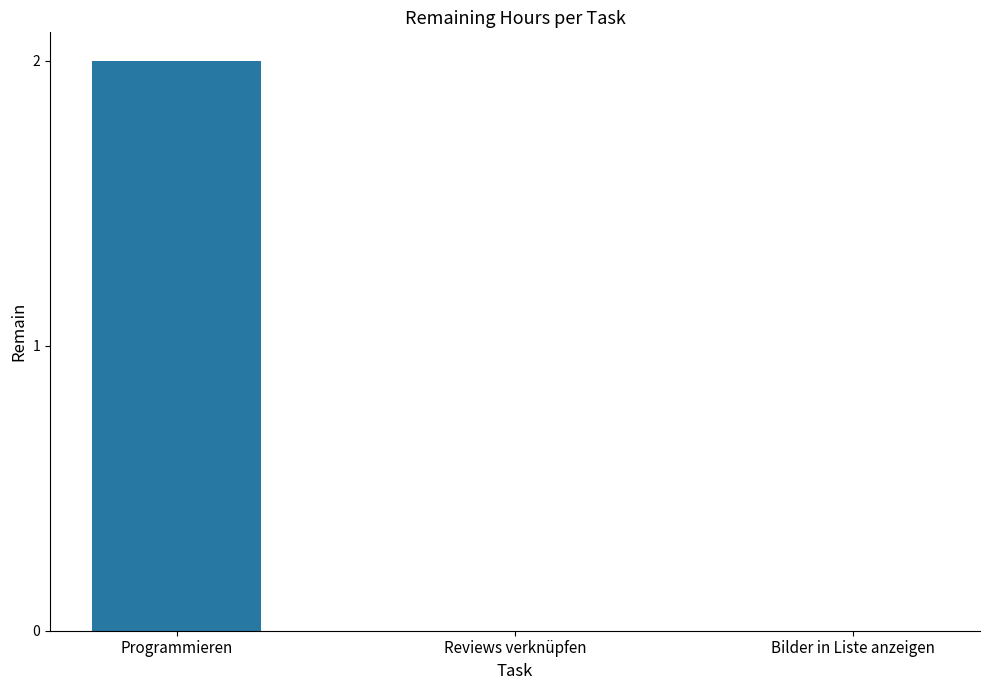

At which category does the chart reach its peak across all series?

Programmieren